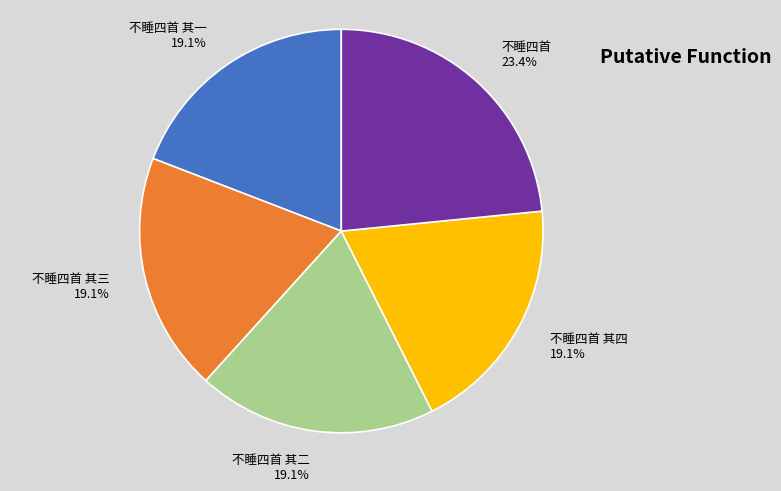

Which slice is the largest?

不睡四首